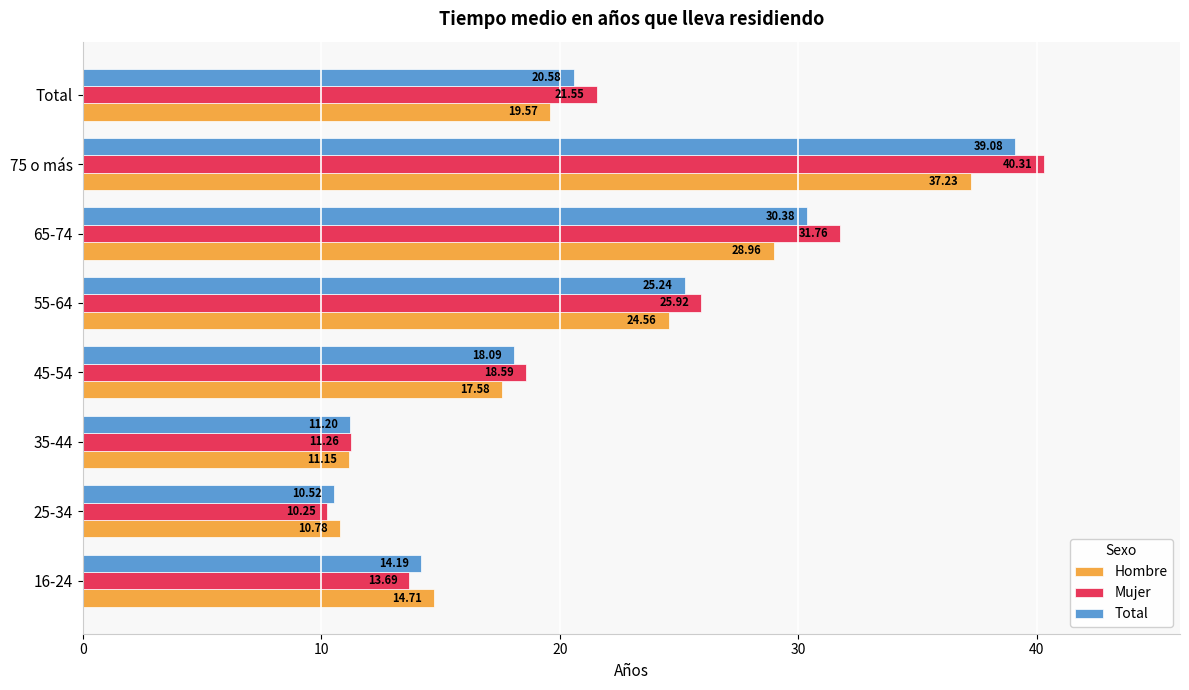

At 55-64, list the series in order from largest to smallest.

Mujer, Total, Hombre